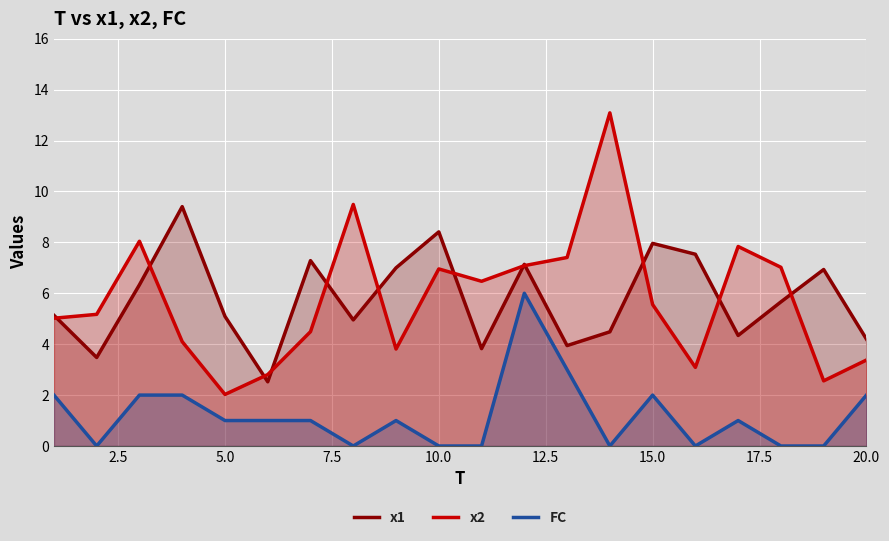

How many lines are shown in the chart?

3